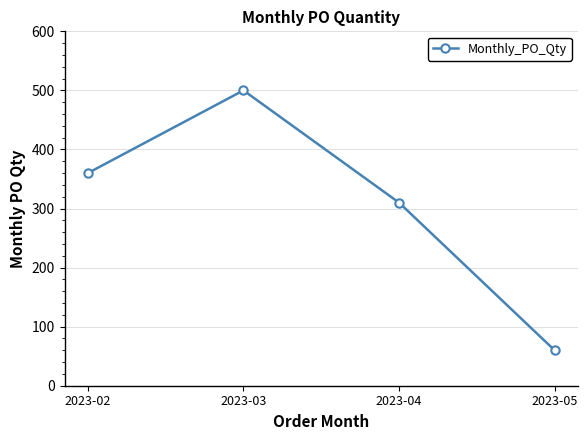

What is the difference between the maximum and minimum values?

440